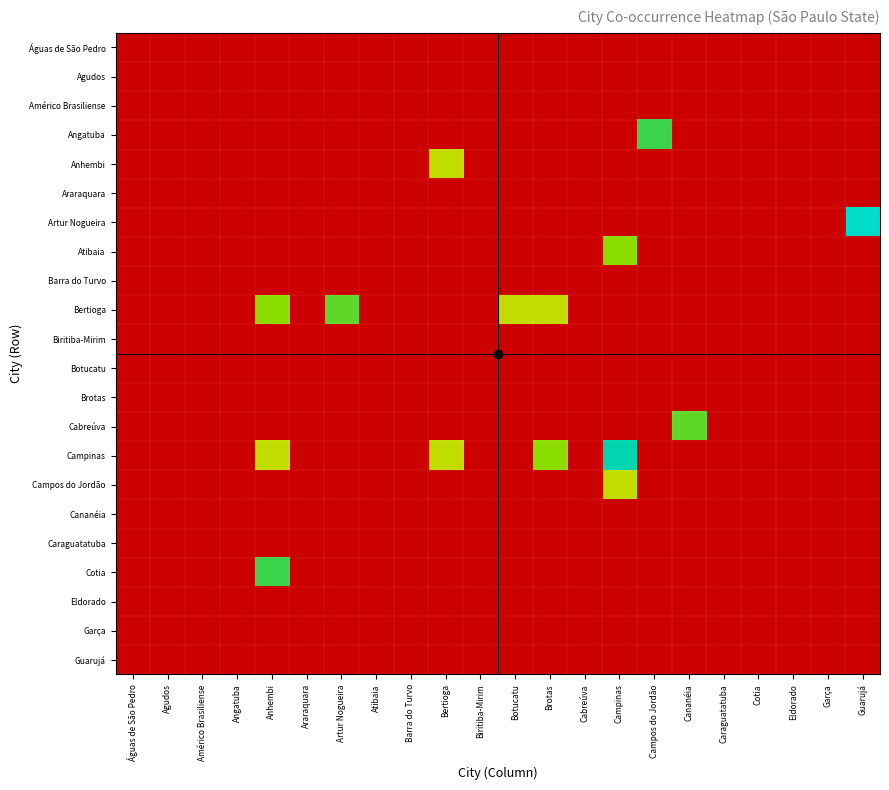

Which label corresponds to the smallest value in the chart?

Águas de São Pedro